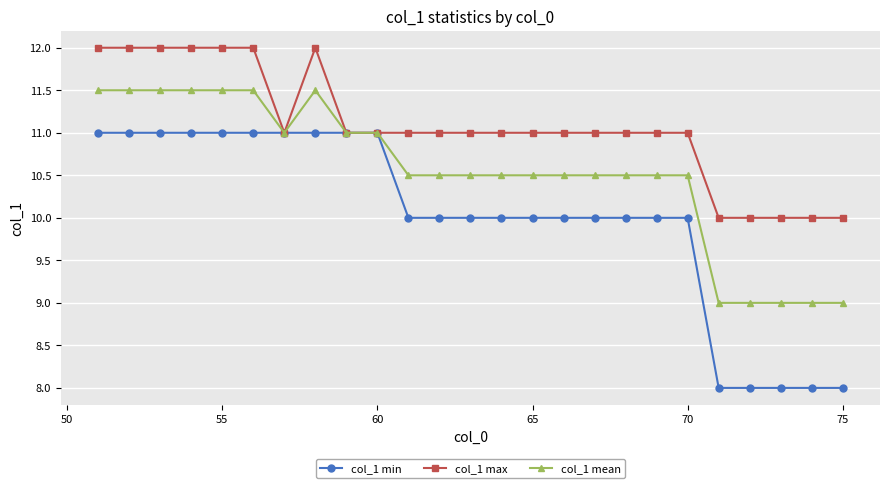

Reading left to right, what are all the values shown in this chart?

col_1 min: 11.0	11.0	11.0	11.0	11.0	11.0	11.0	11.0	11.0	11.0	10.0	10.0	10.0	10.0	10.0	10.0	10.0	10.0	10.0	10.0	8.0	8.0	8.0	8.0	8.0
col_1 max: 12.0	12.0	12.0	12.0	12.0	12.0	11.0	12.0	11.0	11.0	11.0	11.0	11.0	11.0	11.0	11.0	11.0	11.0	11.0	11.0	10.0	10.0	10.0	10.0	10.0
col_1 mean: 11.5	11.5	11.5	11.5	11.5	11.5	11.0	11.5	11.0	11.0	10.5	10.5	10.5	10.5	10.5	10.5	10.5	10.5	10.5	10.5	9.0	9.0	9.0	9.0	9.0